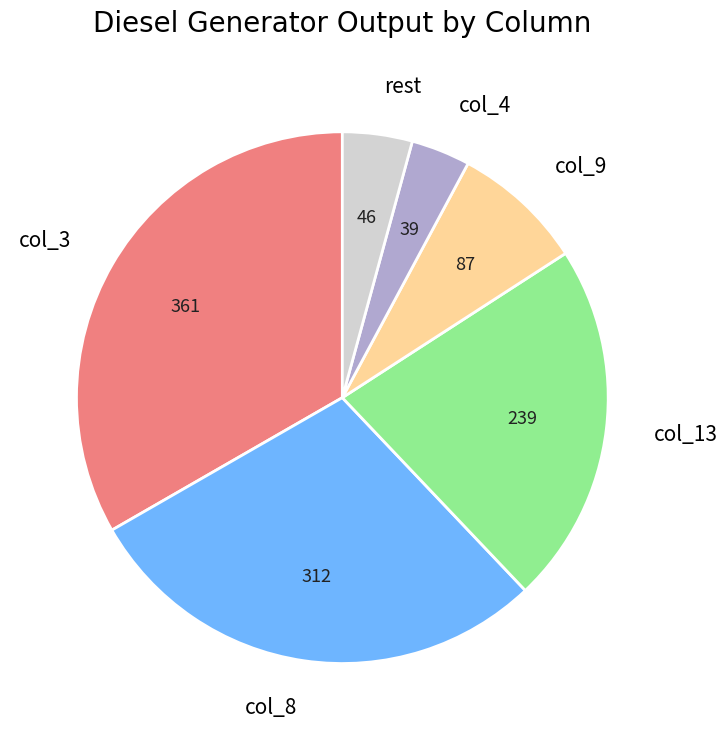

Which has a higher value, col_9 or rest?

col_9